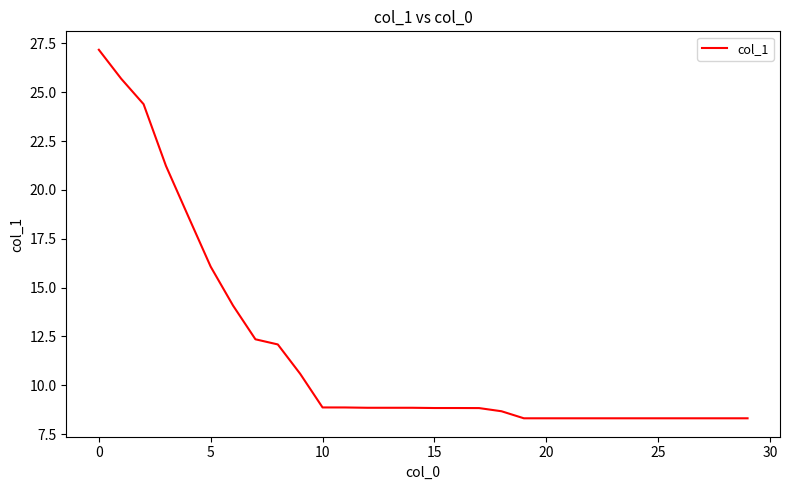

What is the greatest value displayed?

27.2